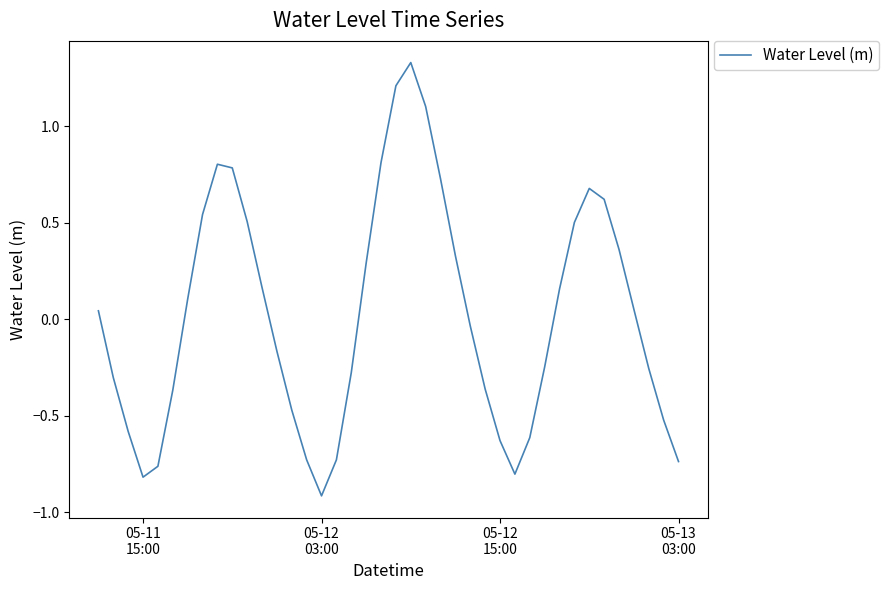

What is the minimum value shown in the chart?

-0.9